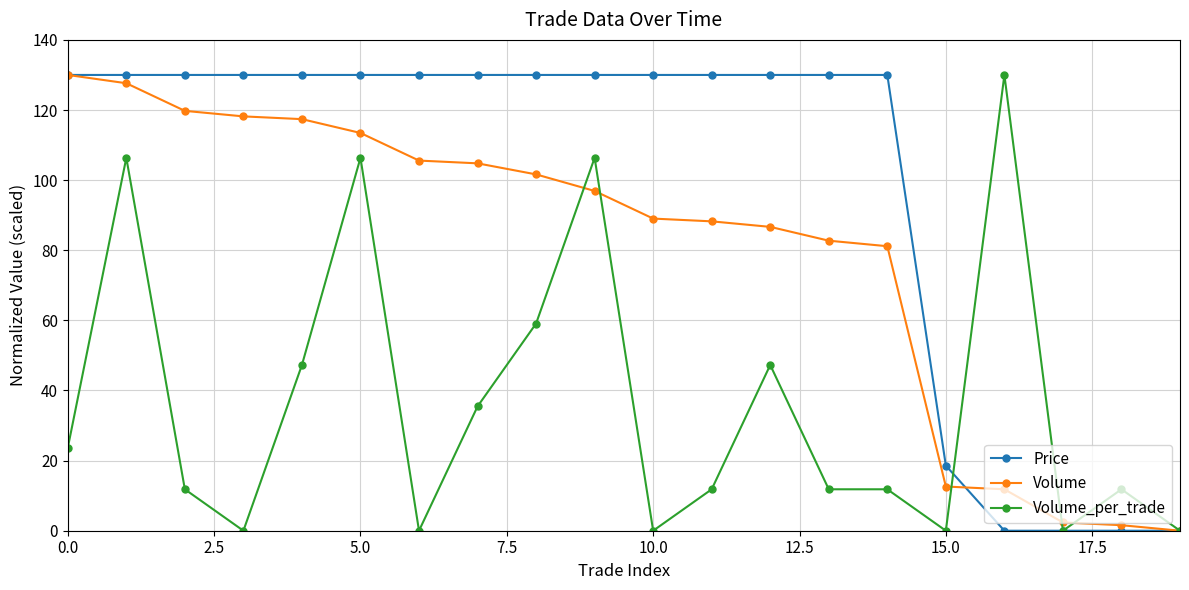

Which series has the largest total across all categories?

Price